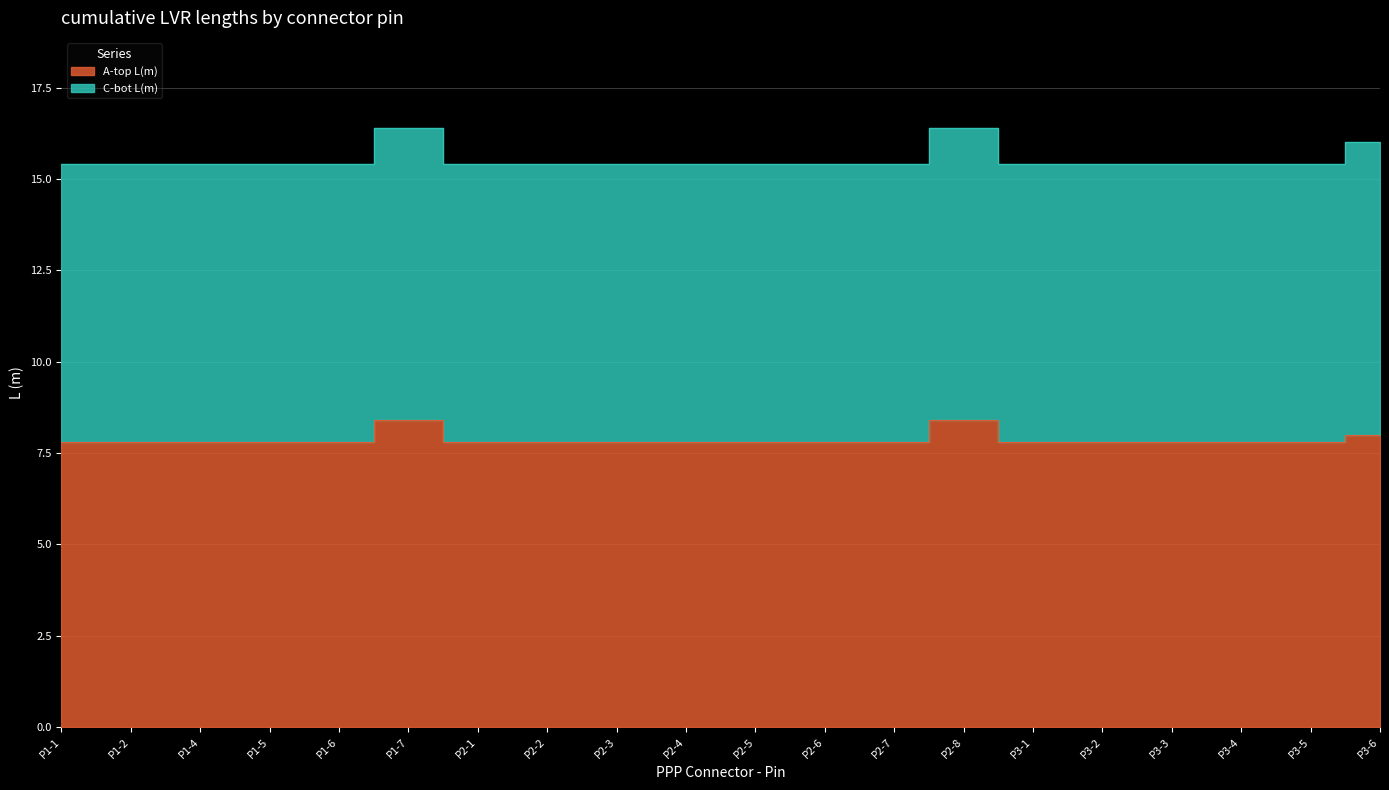

What is the label of the 4th point from the right?

P3-3